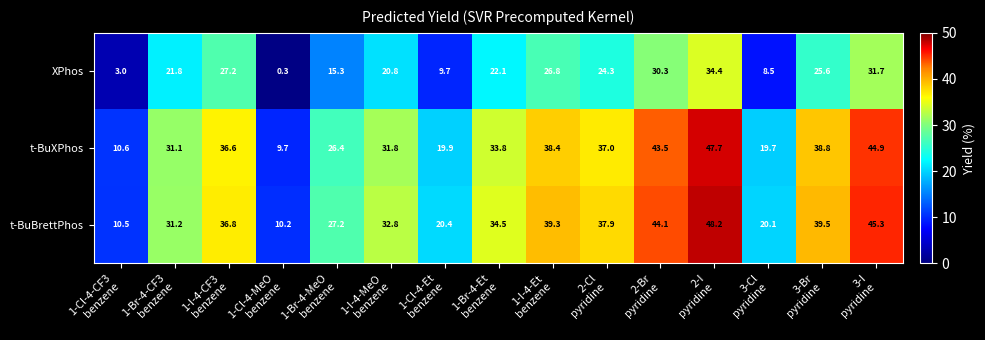

What is the average value of the t-BuXPhos series?

31.3